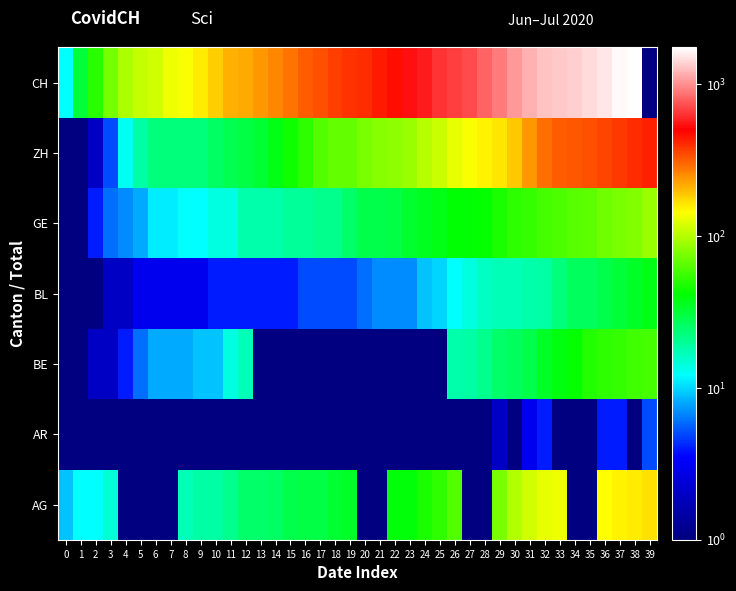

Which category has the highest value across all series?

38